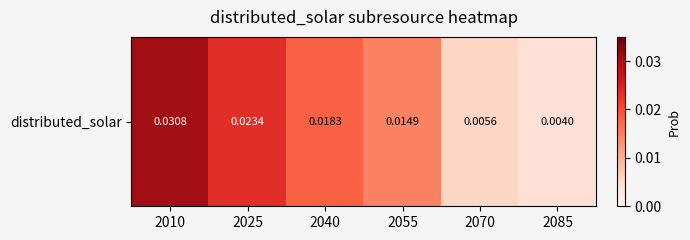

Rank the categories by value from lowest to highest.

2085, 2070, 2055, 2040, 2025, 2010